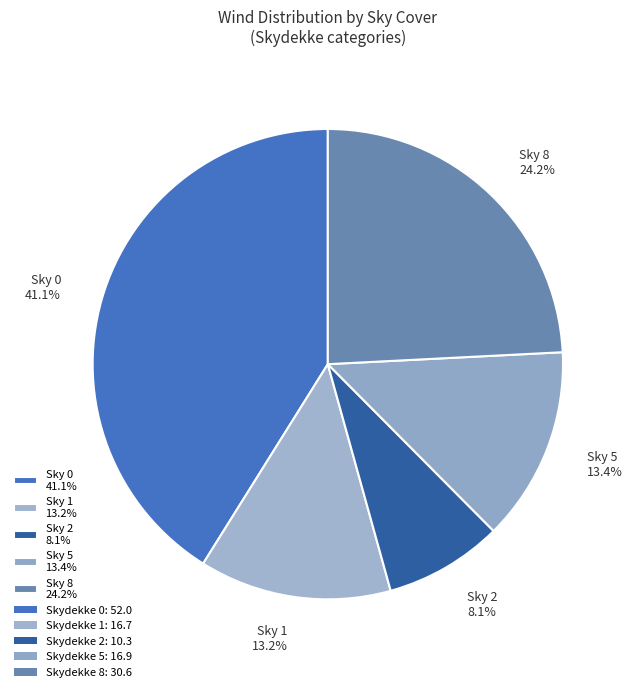

Which category has the smallest portion of the pie?

Sky 2 8.1%